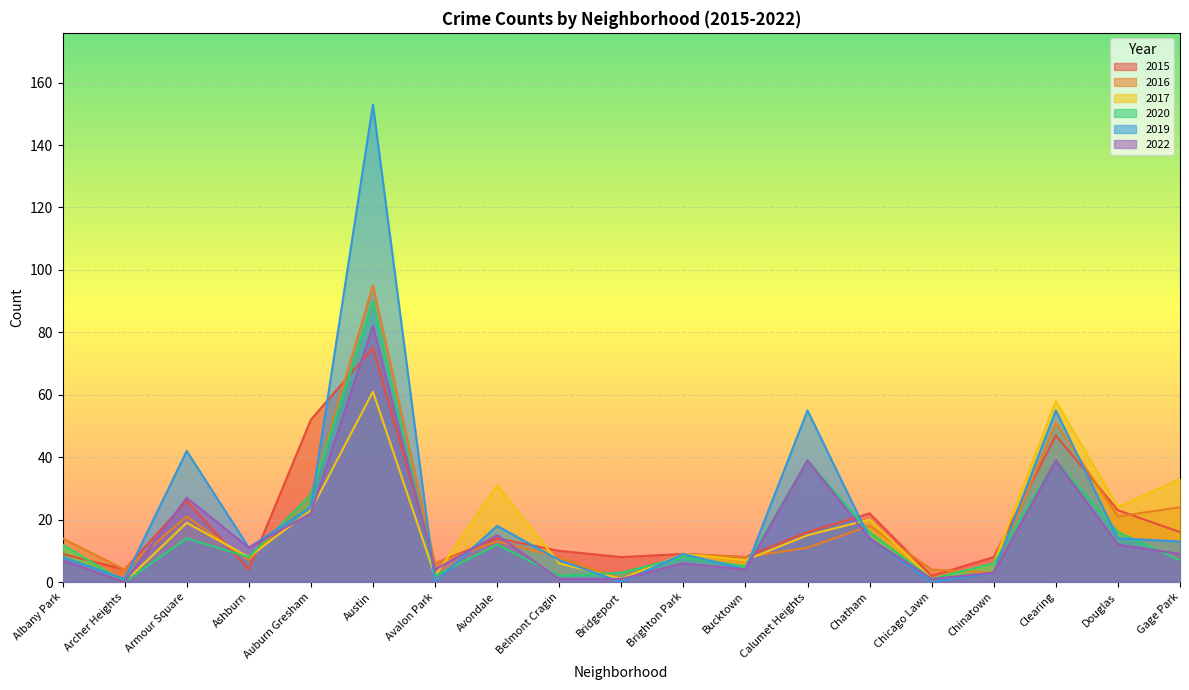

In 2019, how many points are lower than both neighbors (excluding endpoints)?

6